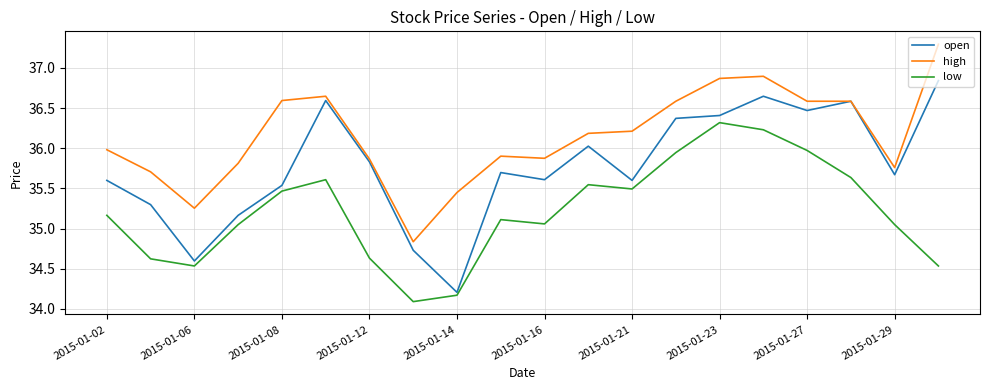

True or false: open and low intersect in this chart.

False